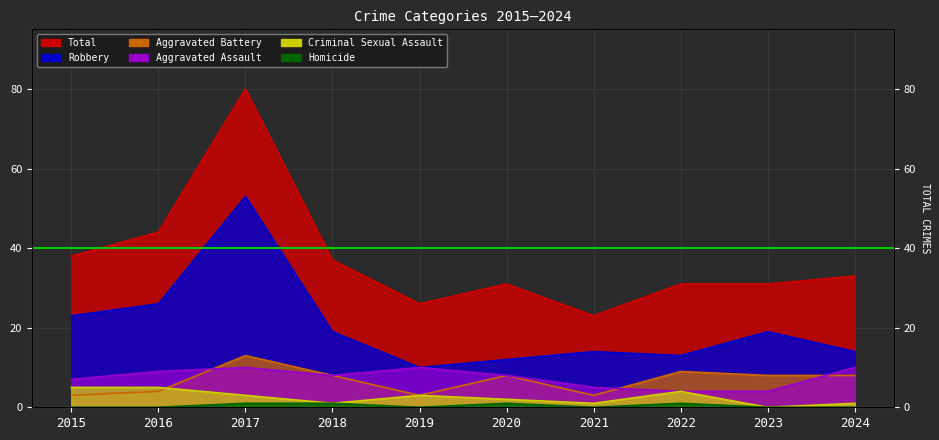

True or false: Total and Aggravated Assault cross at least once.

False